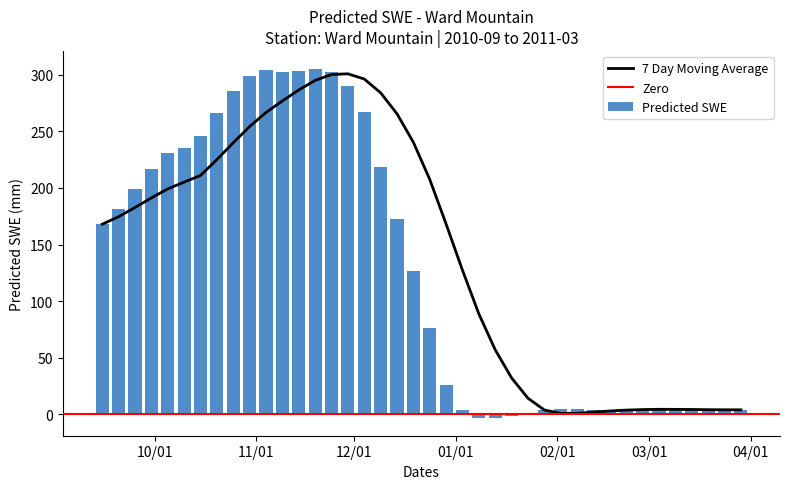

What is the value of the 20th bar from the left?

126.8